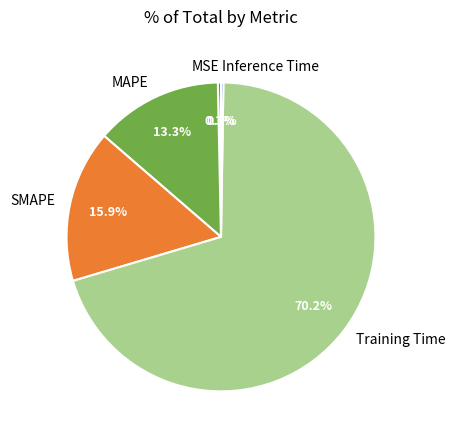

Does MSE account for over 50% of the chart?

No